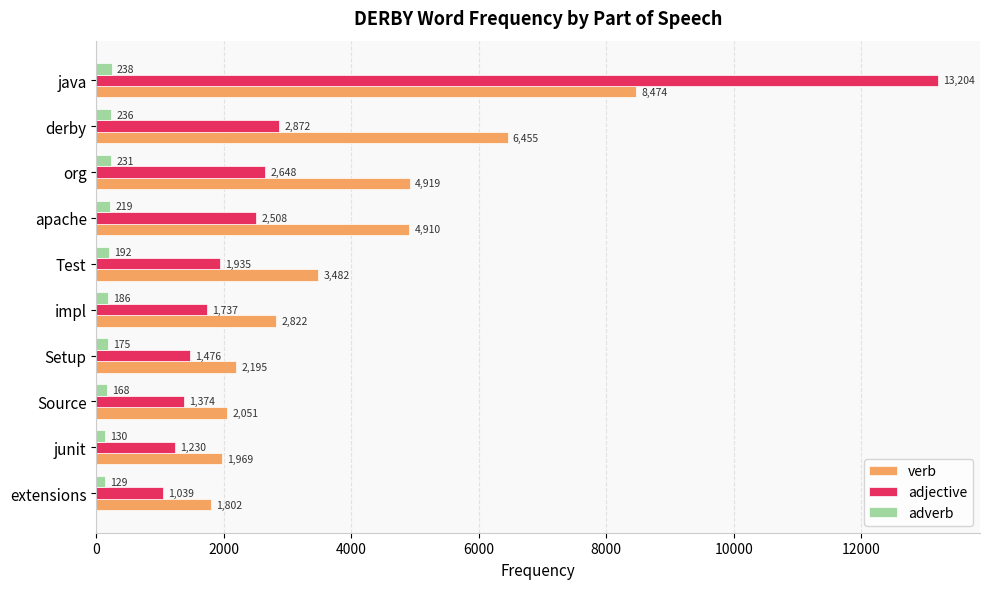

At org, list the series in order from smallest to largest.

adverb, adjective, verb